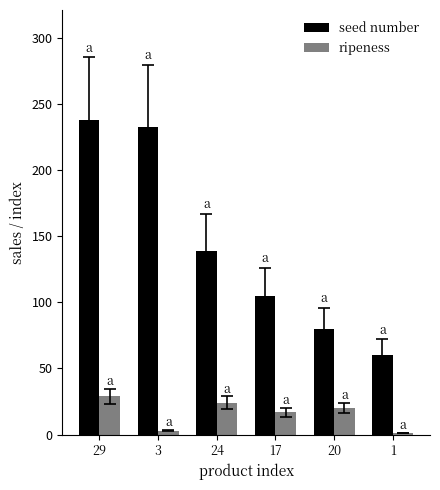

What is the difference between the ripeness values at 1 and 29?

28